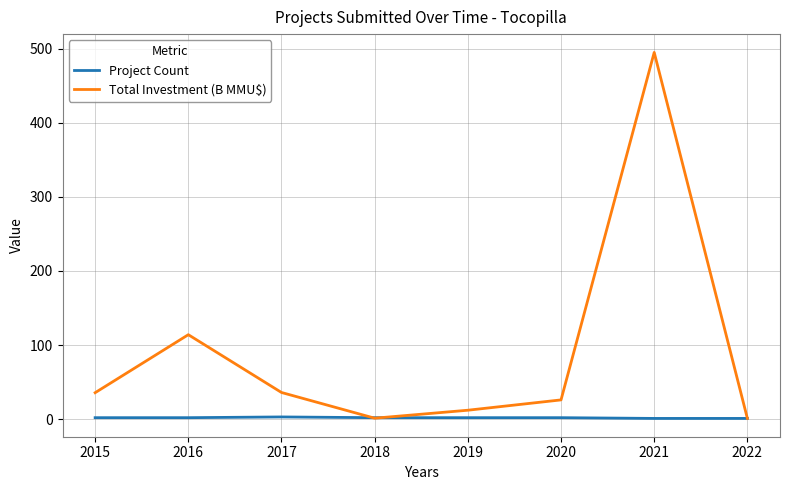

Where is the first local minimum for Total Investment (B MMU$)?

2018